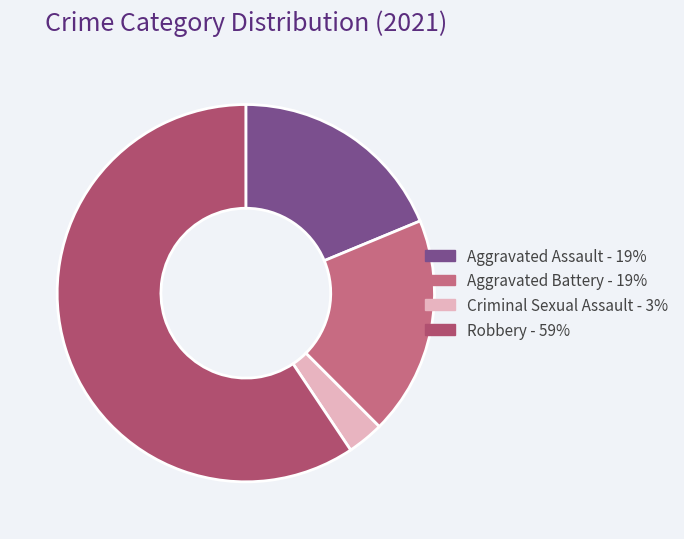

Does Robbery account for over 50% of the chart?

Yes